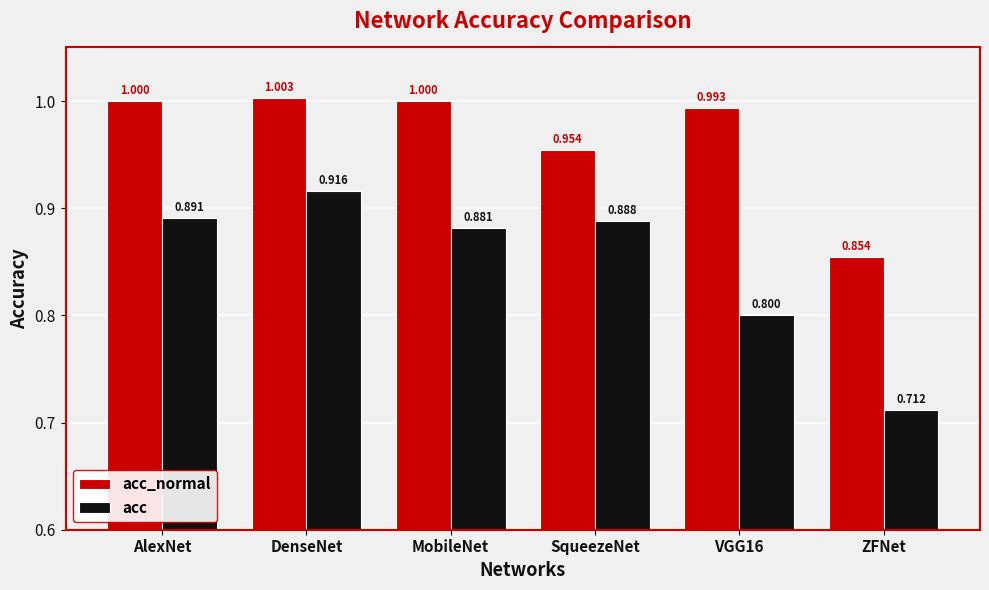

Between MobileNet and SqueezeNet, which series saw the biggest shift?

acc_normal